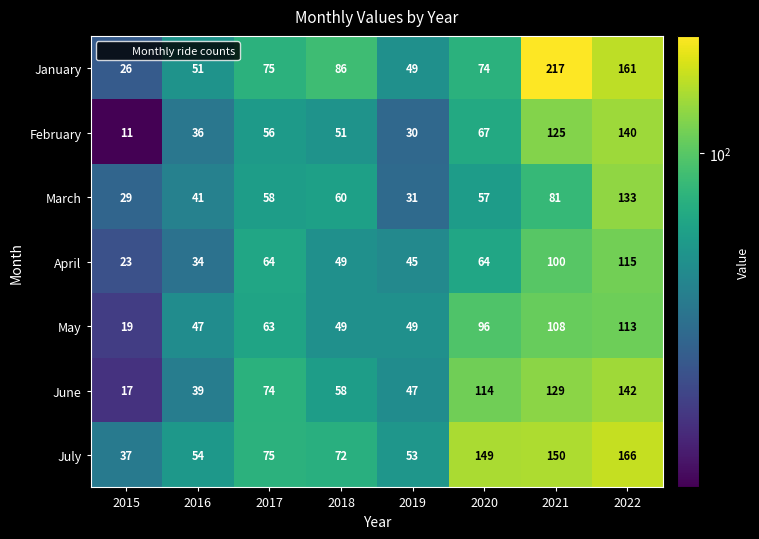

What is the difference between the maximum and minimum values in the May series?

94